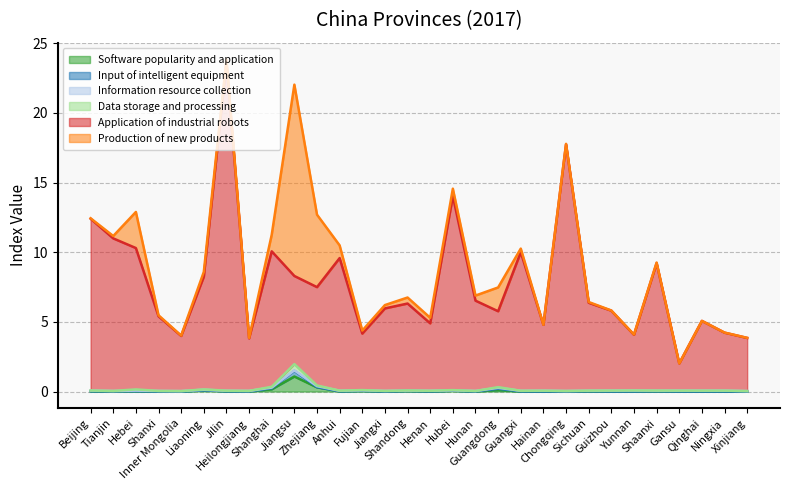

Which category has the lowest value across all series?

Qinghai